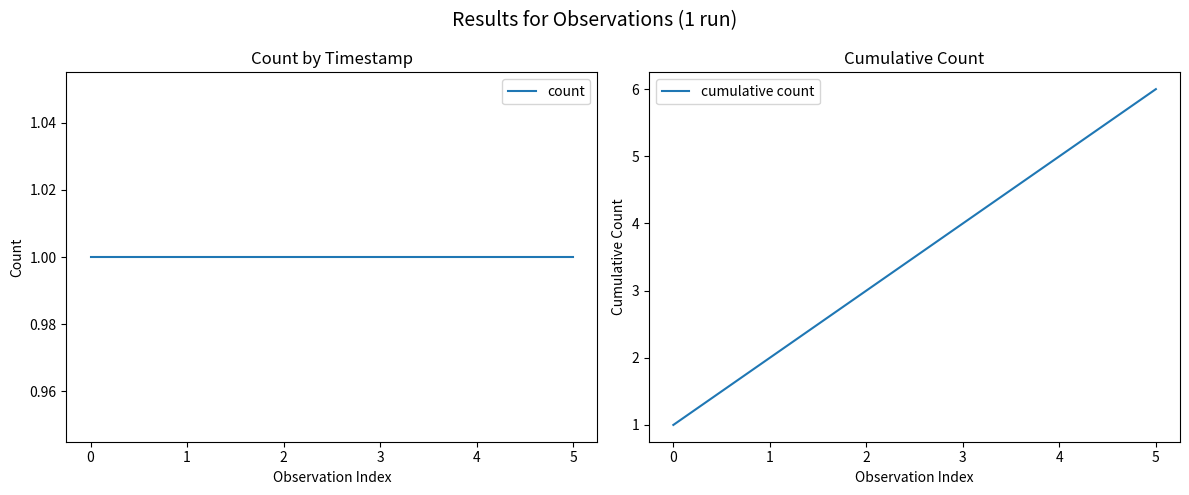

What are all the series names shown in the legend?

count, cumulative count